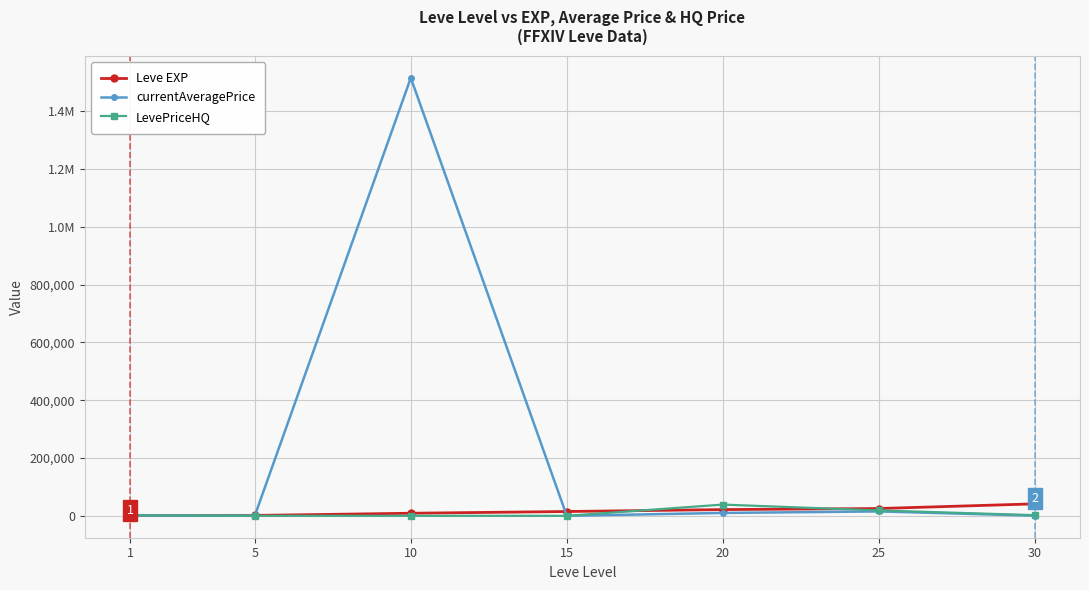

Which series has the largest total across all categories?

currentAveragePrice